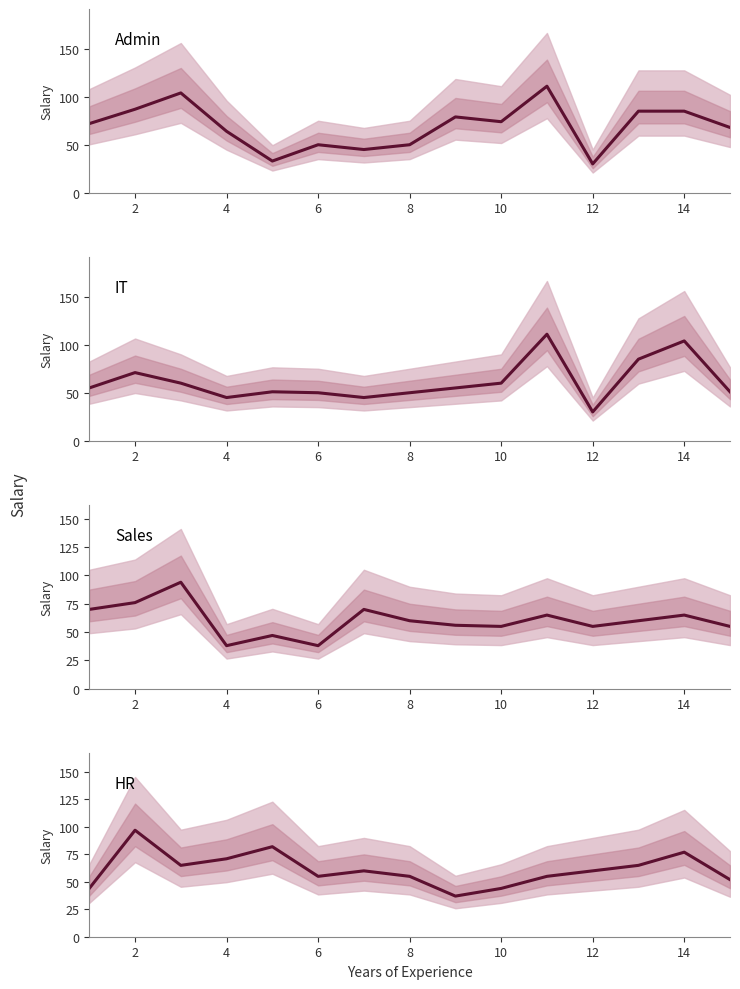

True or false: HR and IT intersect in this chart.

True